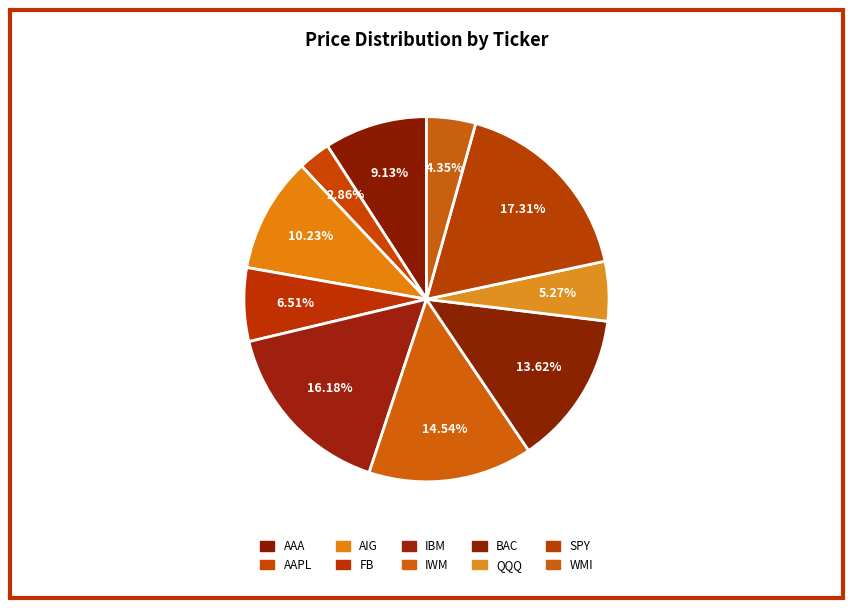

To the nearest percent, what percentage of the pie is QQQ?

5%